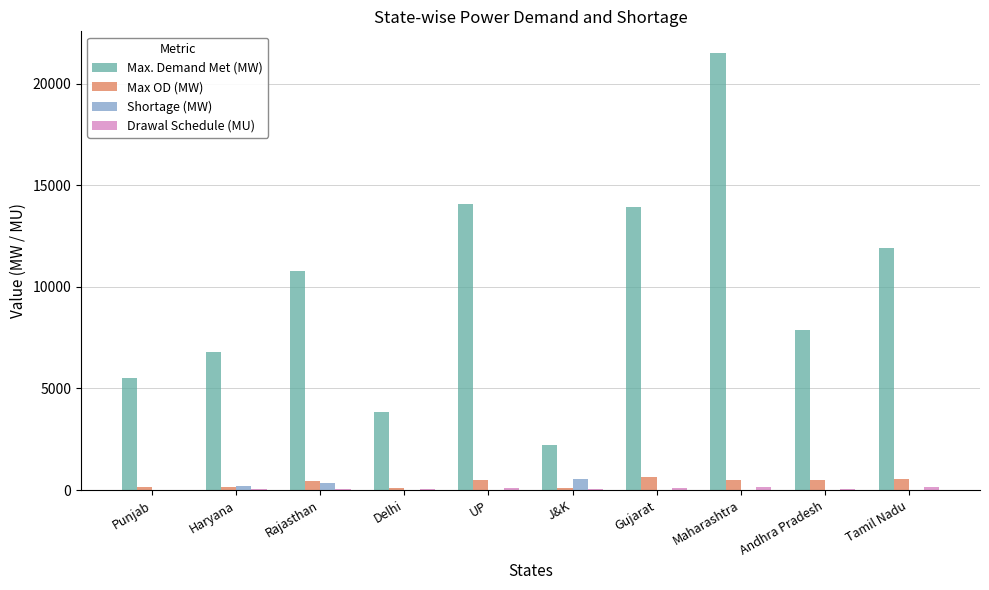

What is the highest value of the Shortage (MW) series?

550.0